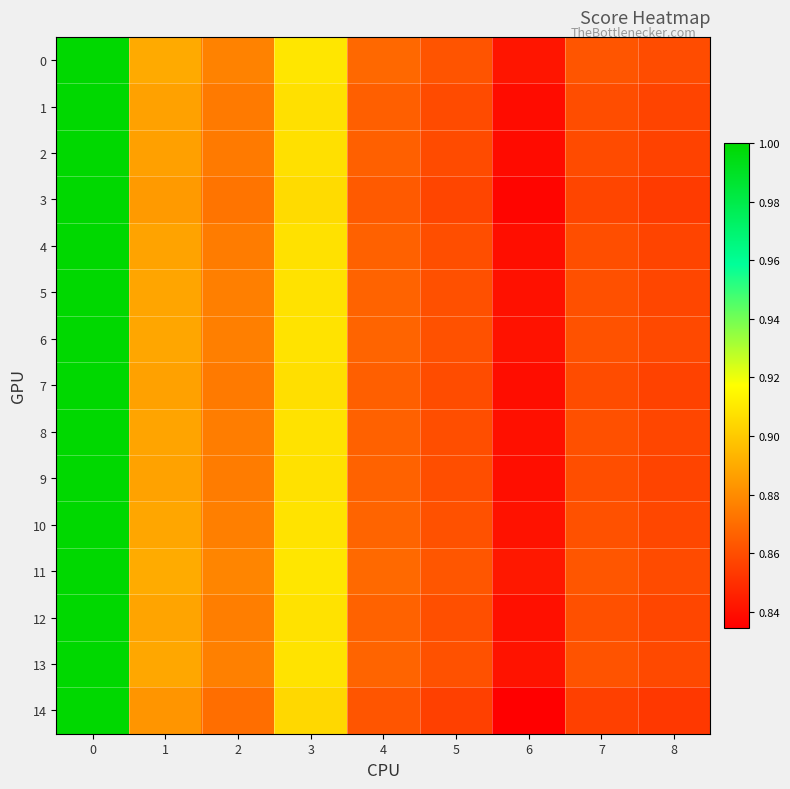

Which series has the widest spread of values?

14